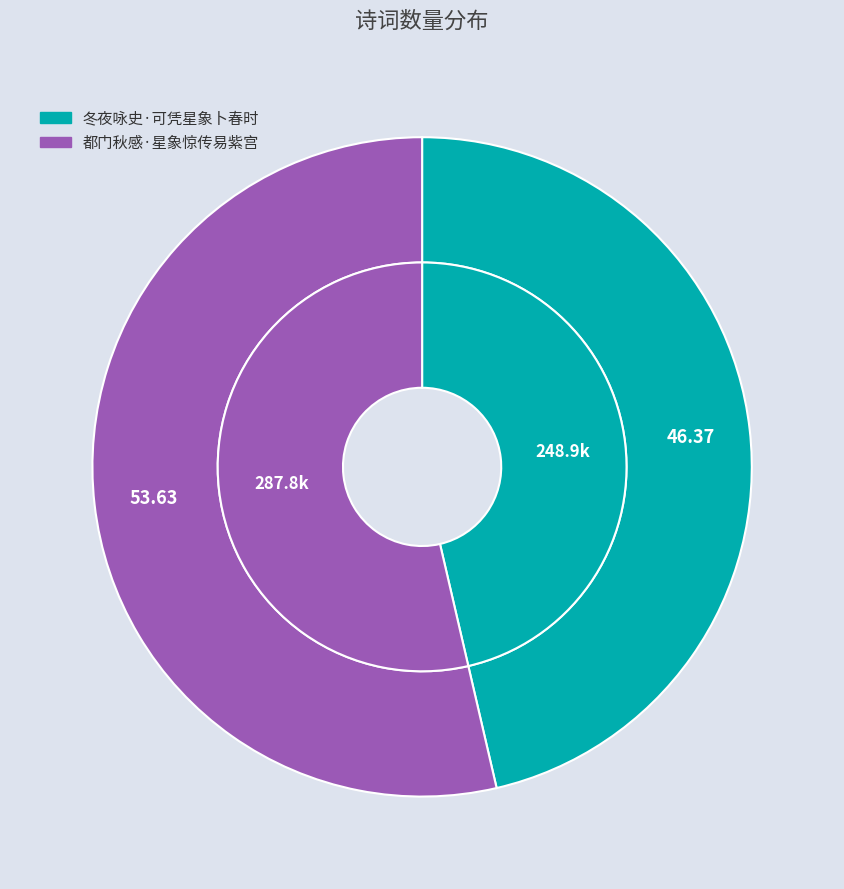

Count the number of slices in the pie.

2